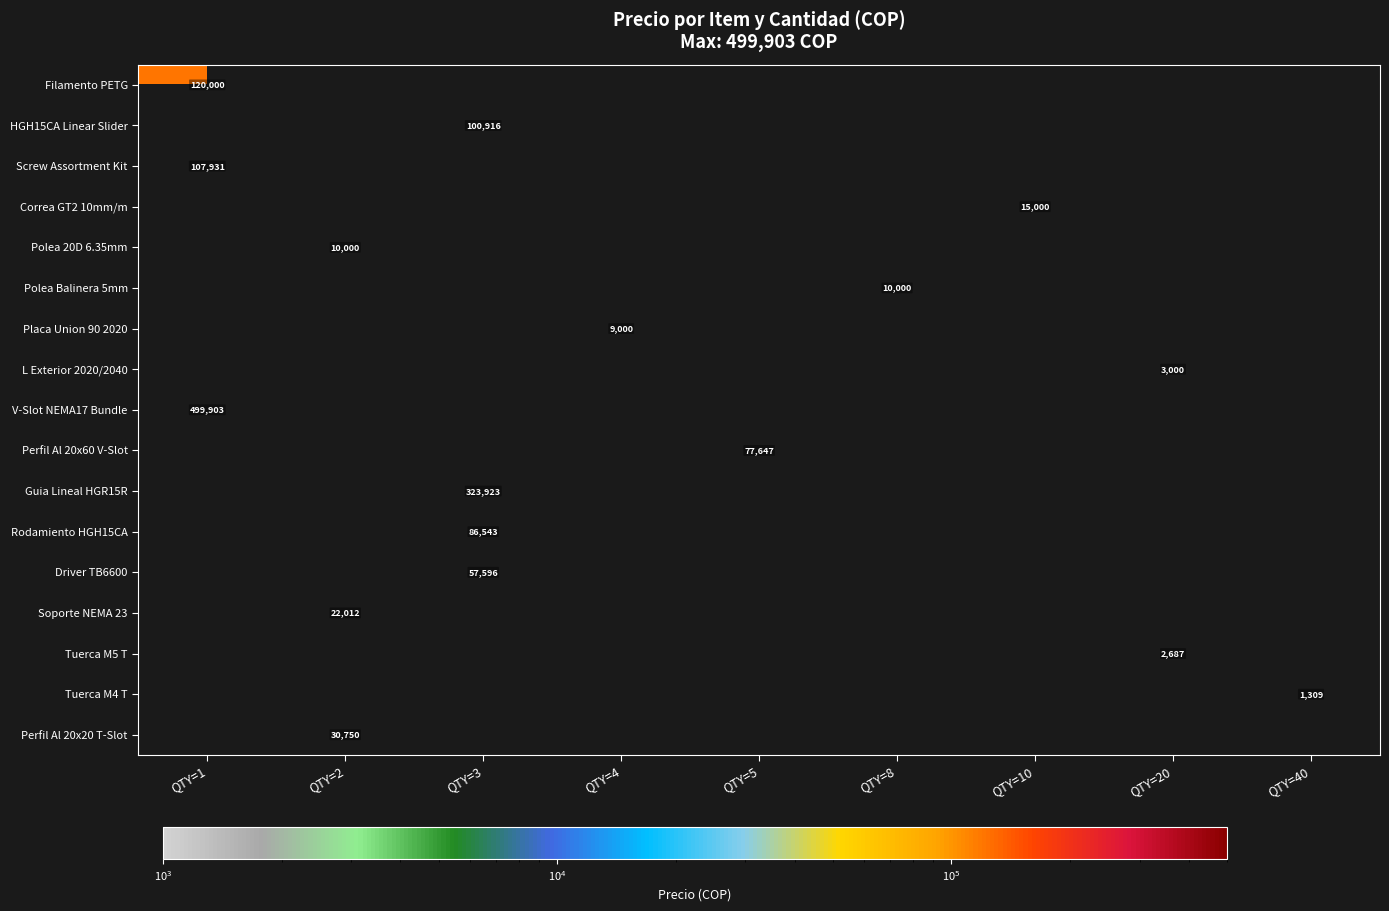

The Perfil Al 20x20 T-Slot series shows 6525 at QTY=2. True or false?

False